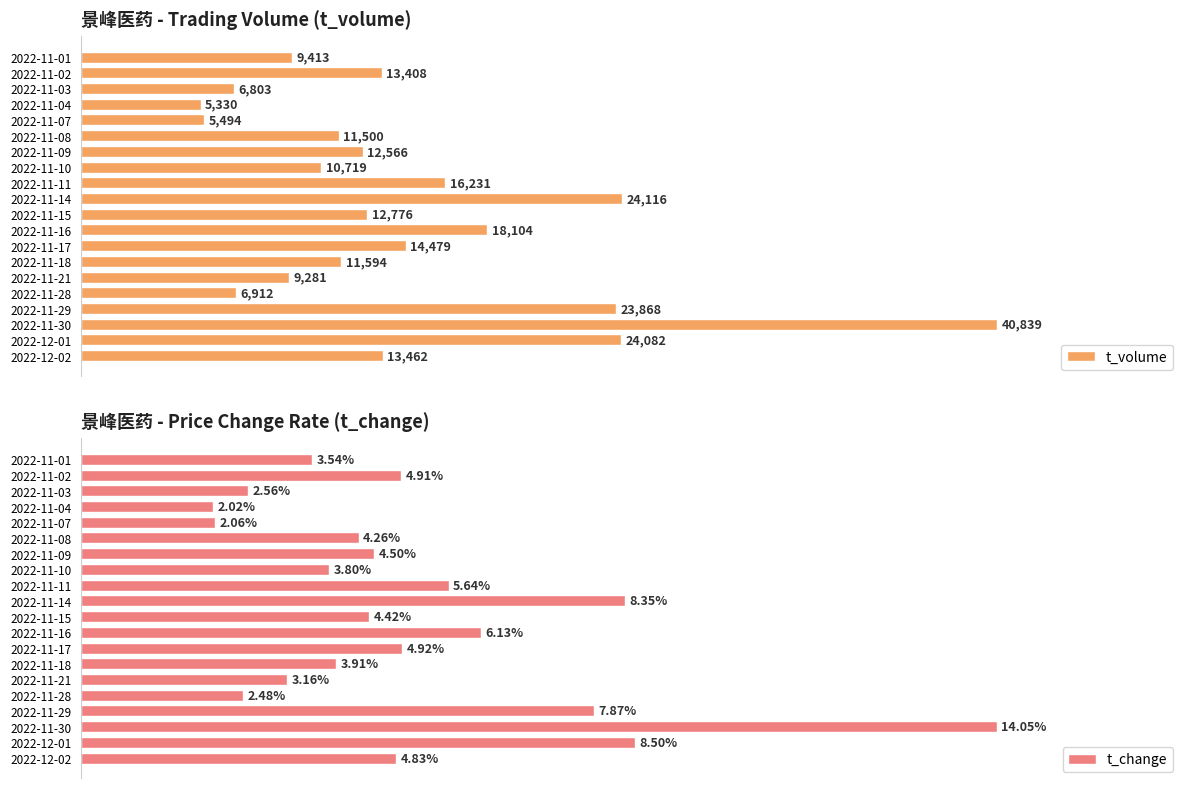

What position from the right is 2022-11-03?

3